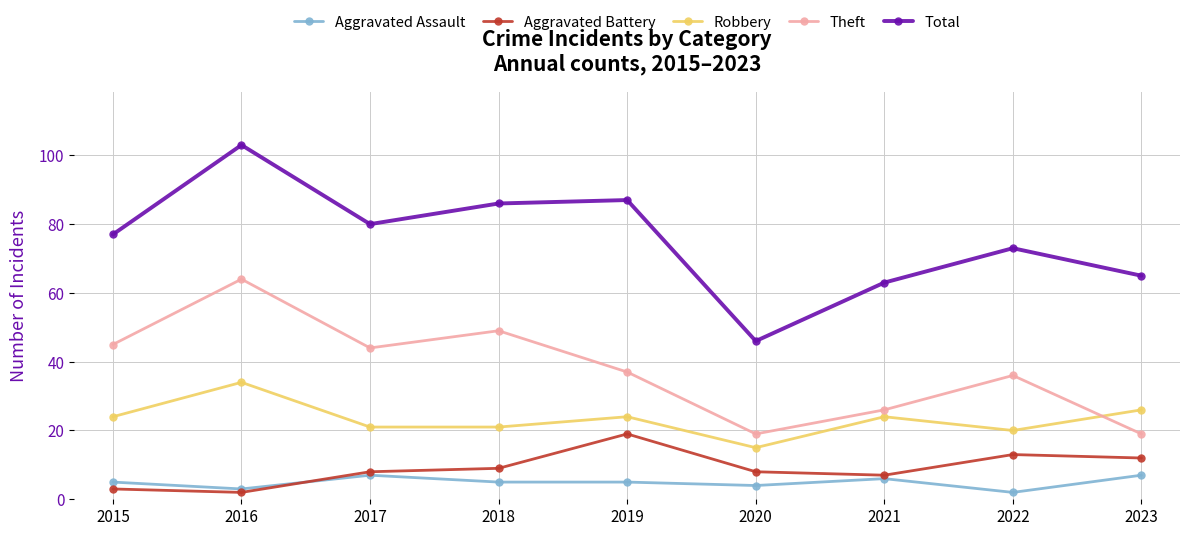

True or false: Robbery and Aggravated Battery cross at least once.

False